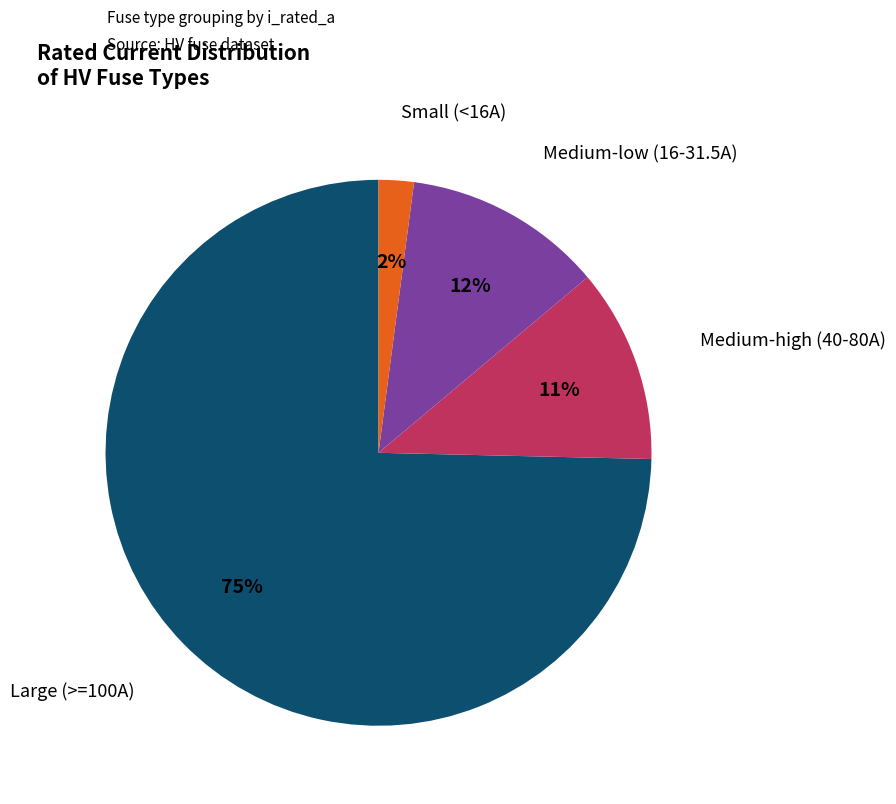

To the nearest percent, what portion does Small (<16A) represent?

2%